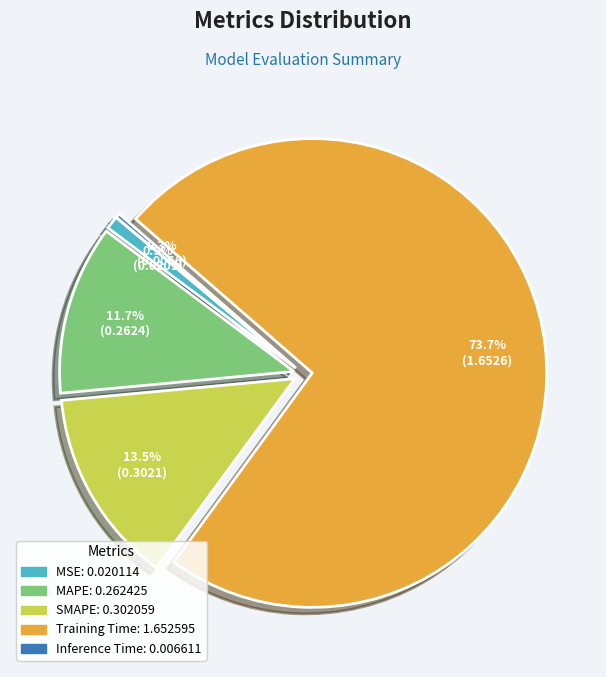

Does Training Time account for over 50% of the chart?

Yes